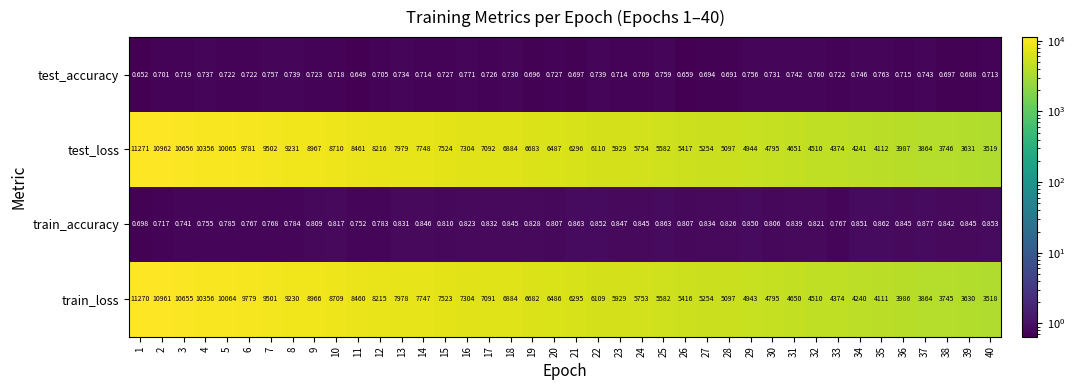

Which series changed the most between 3 and 23?

test_loss